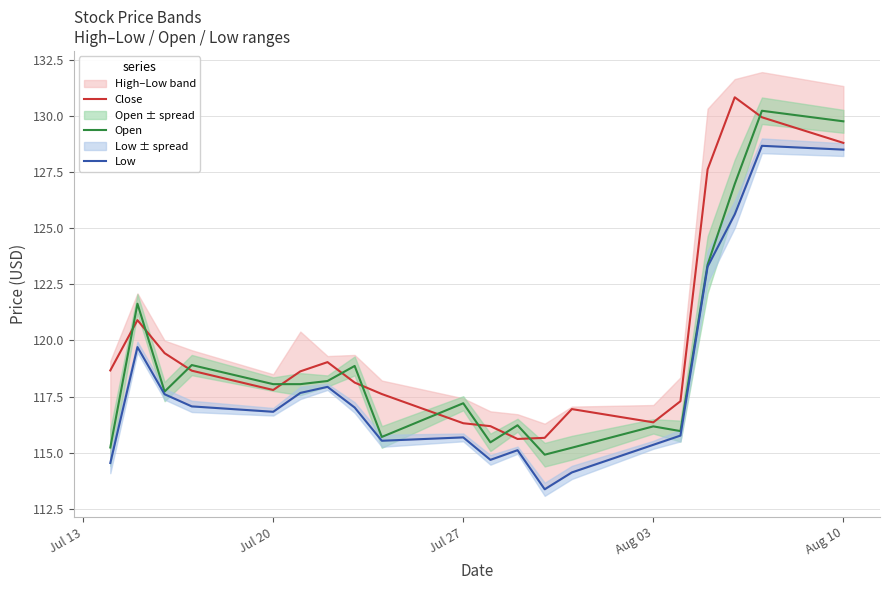

What is the minimum value for Open?

114.9